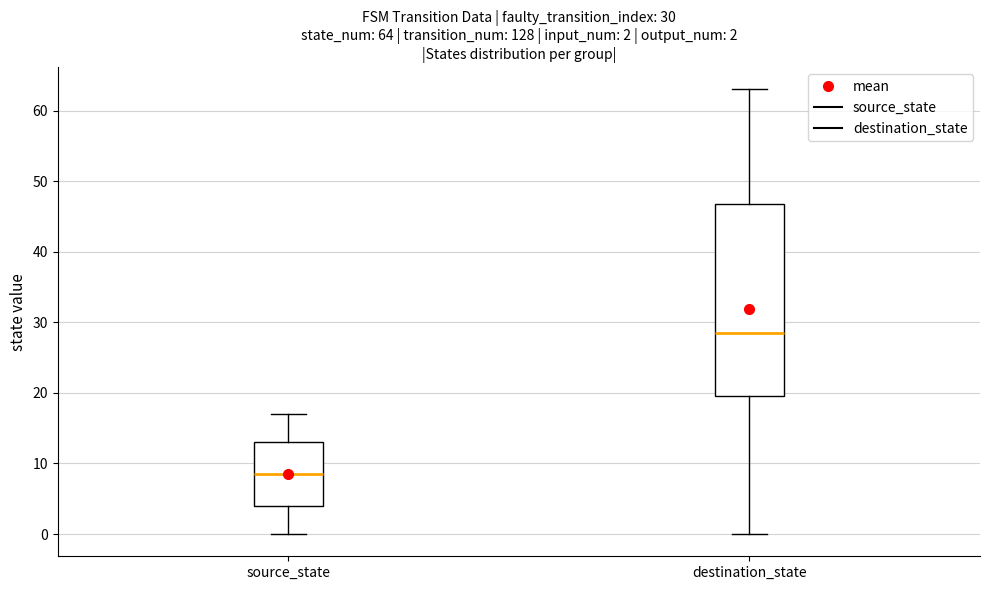

Which box's median line is the lowest?

source_state